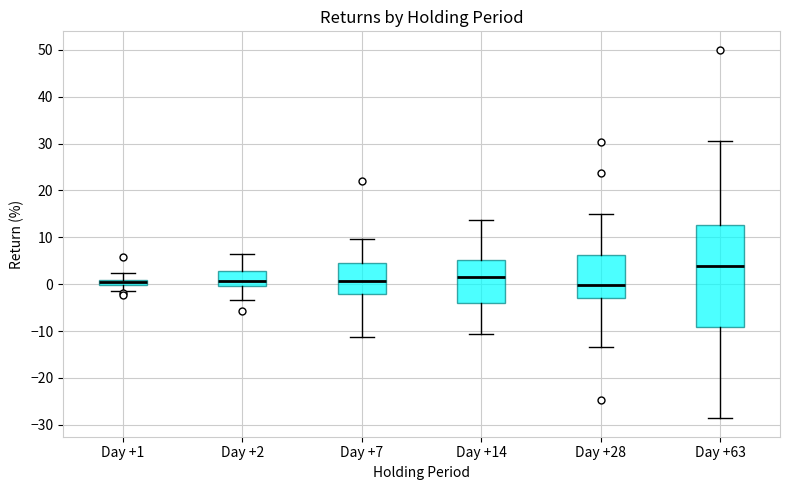

Where does the lower whisker of the box for Day +14 end on the y-axis? The values are not printed on the chart, so give them approximately, as read against the axis.

-11